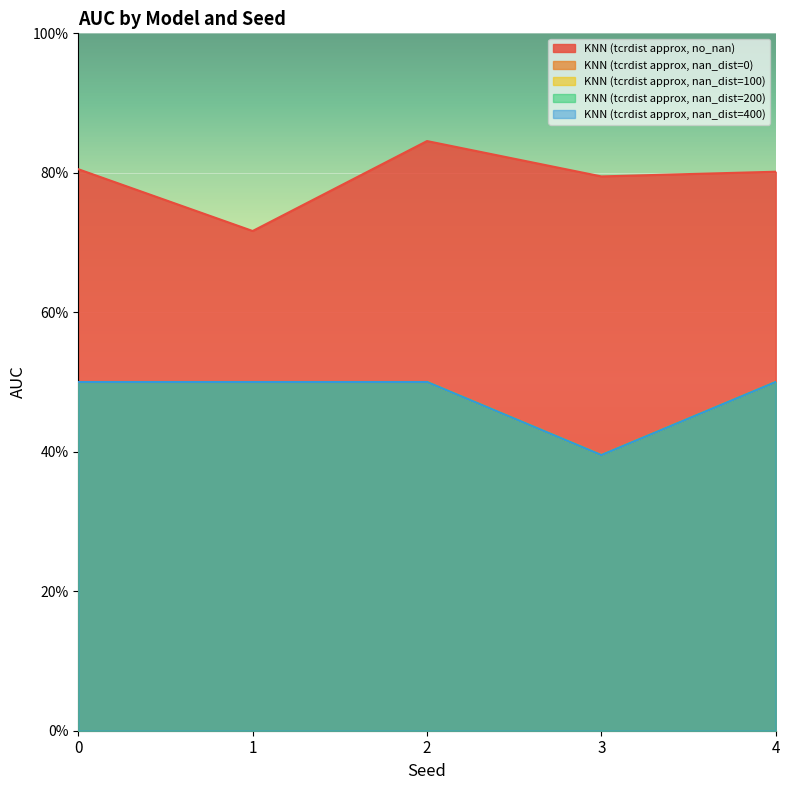

How many series are shown in this chart?

5